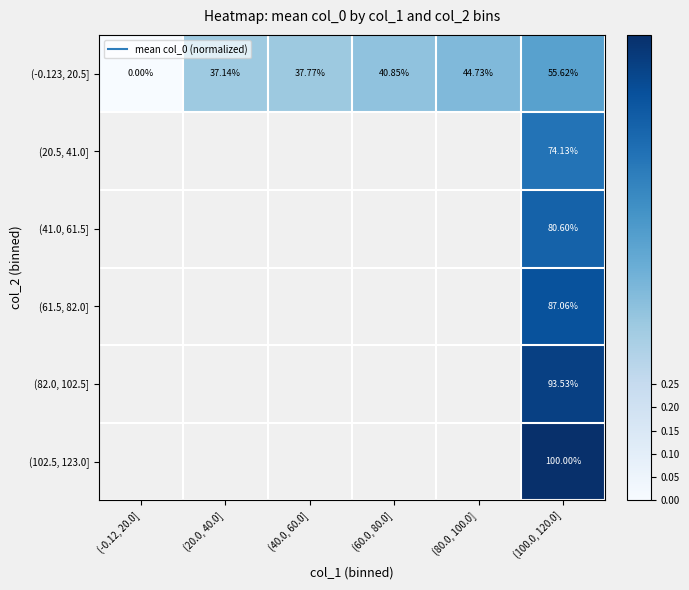

True or false: (-0.123, 20.5] has a value of 0.7 at (60.0, 80.0].

False